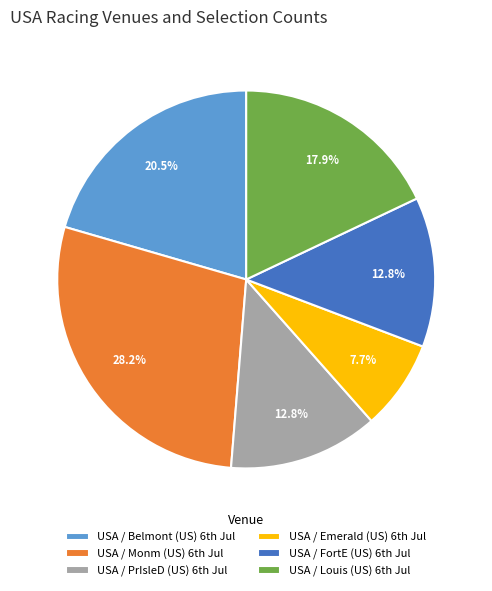

How many slices are in this pie chart?

6